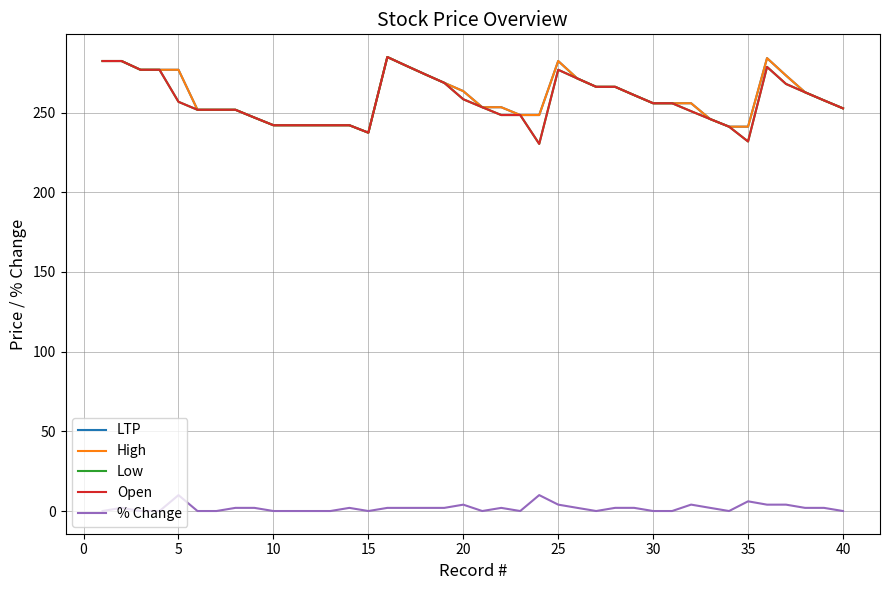

At how many categories does at least one series exceed 77?

40